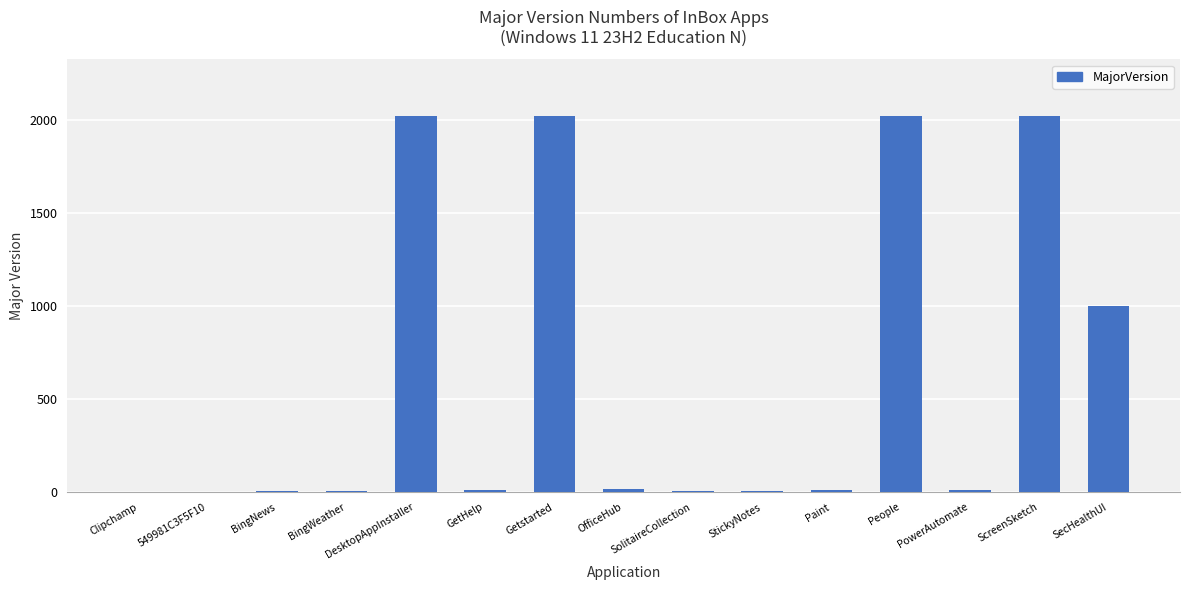

The value at People is 888. True or false?

False